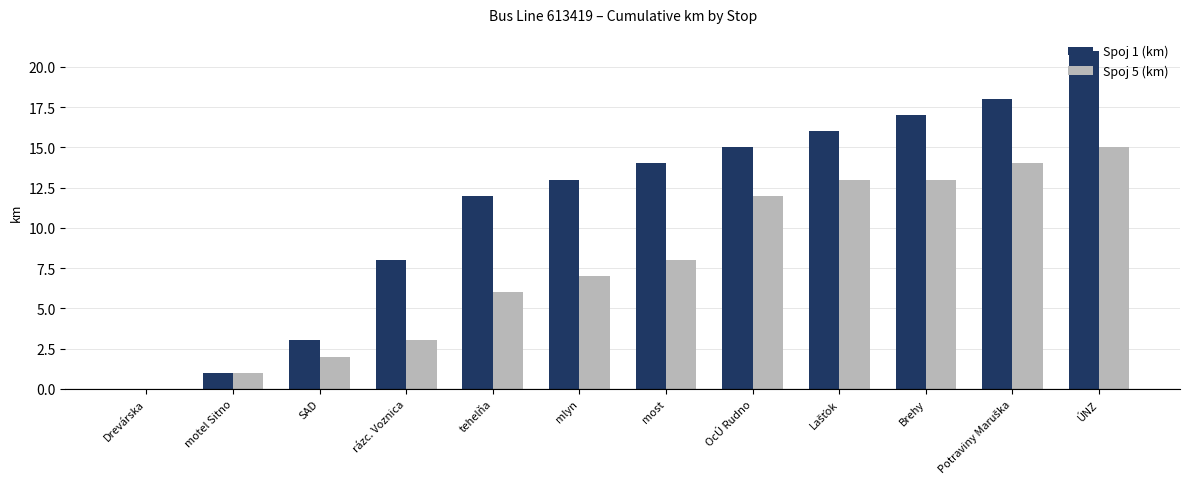

What is the sum of the Spoj 5 (km) values at tehelňa and rázc. Voznica?

9